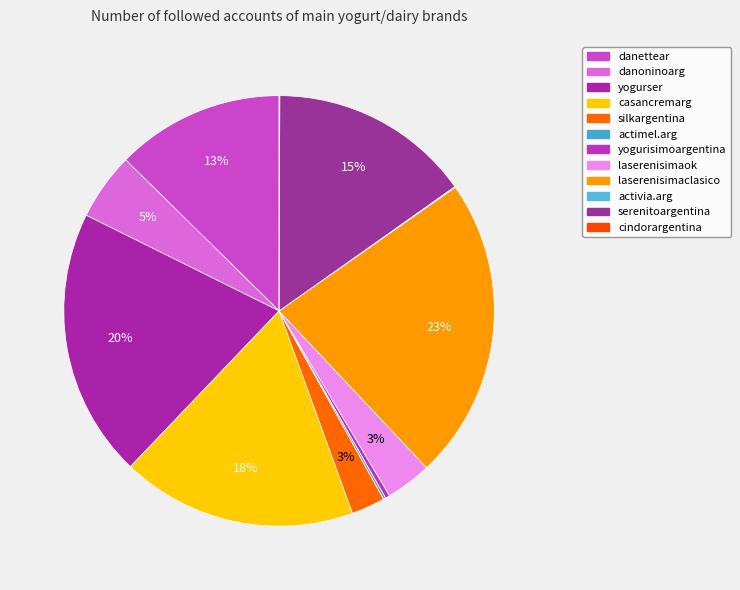

Does laserenisimaclasico represent more than half of the total?

No